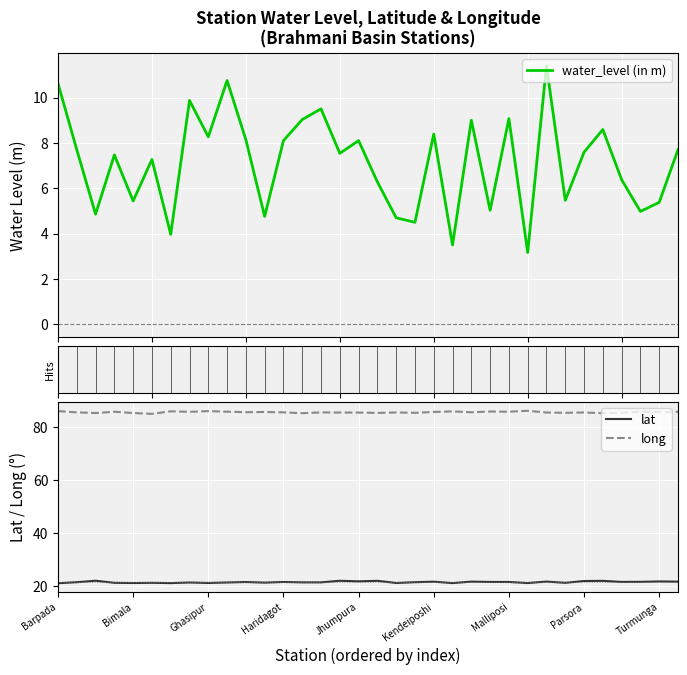

What is the spread (max minus min) of values at 18?

80.9